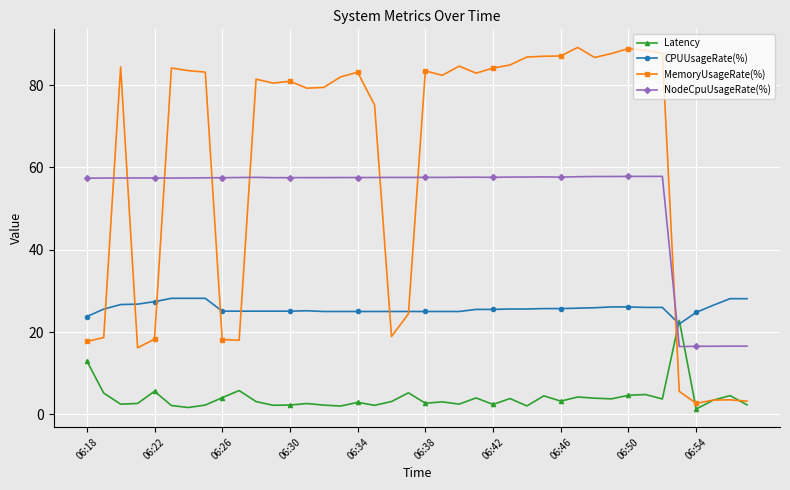

List the series in order of their peak value, lowest first.

Latency, CPUUsageRate(%), NodeCpuUsageRate(%), MemoryUsageRate(%)